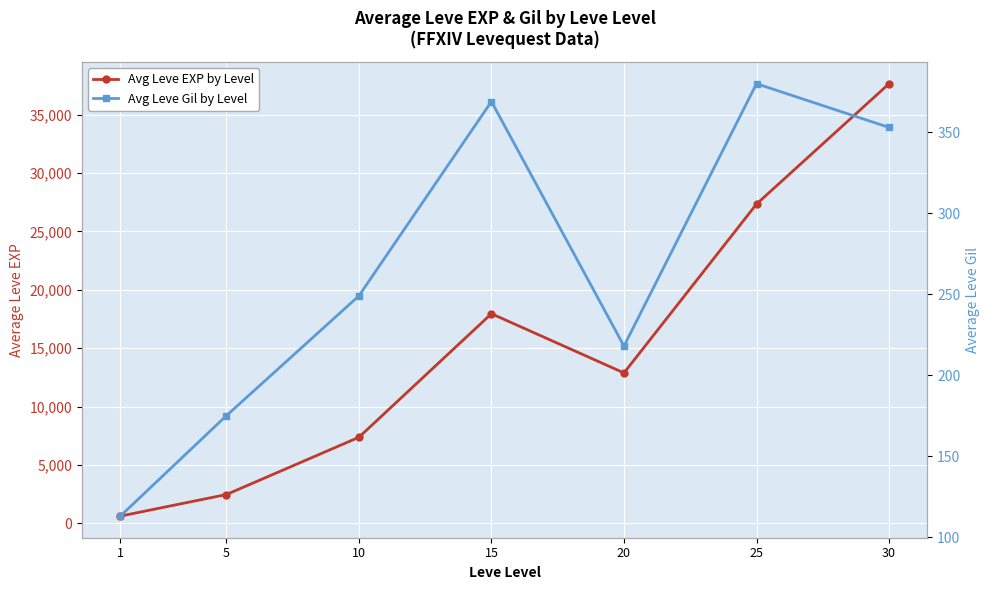

What is the approximate value of Avg Leve Gil by Level at 1, to the nearest 5?

115